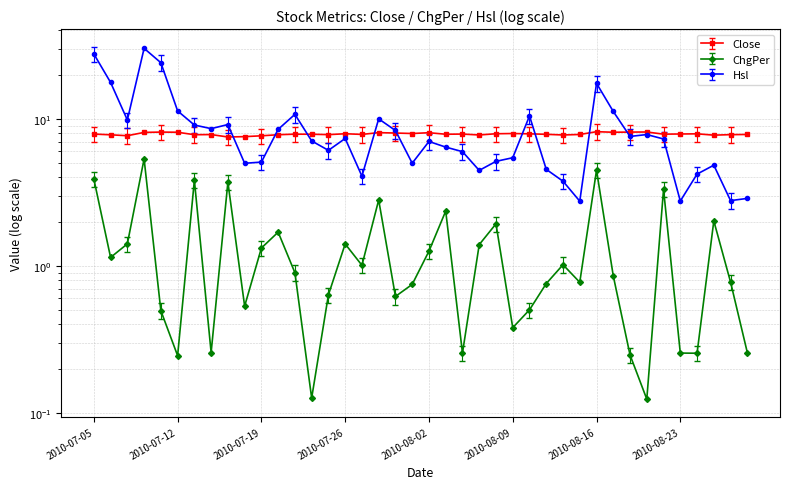

Which series ends up on top after the final intersection of Close and Hsl?

Close